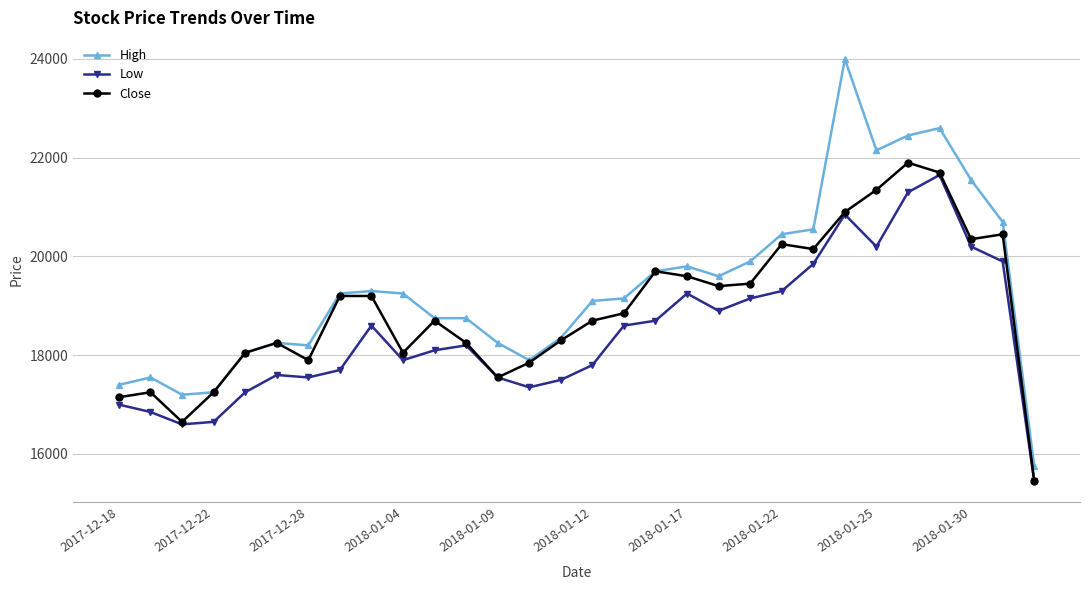

What is the minimum value for Low?

15450